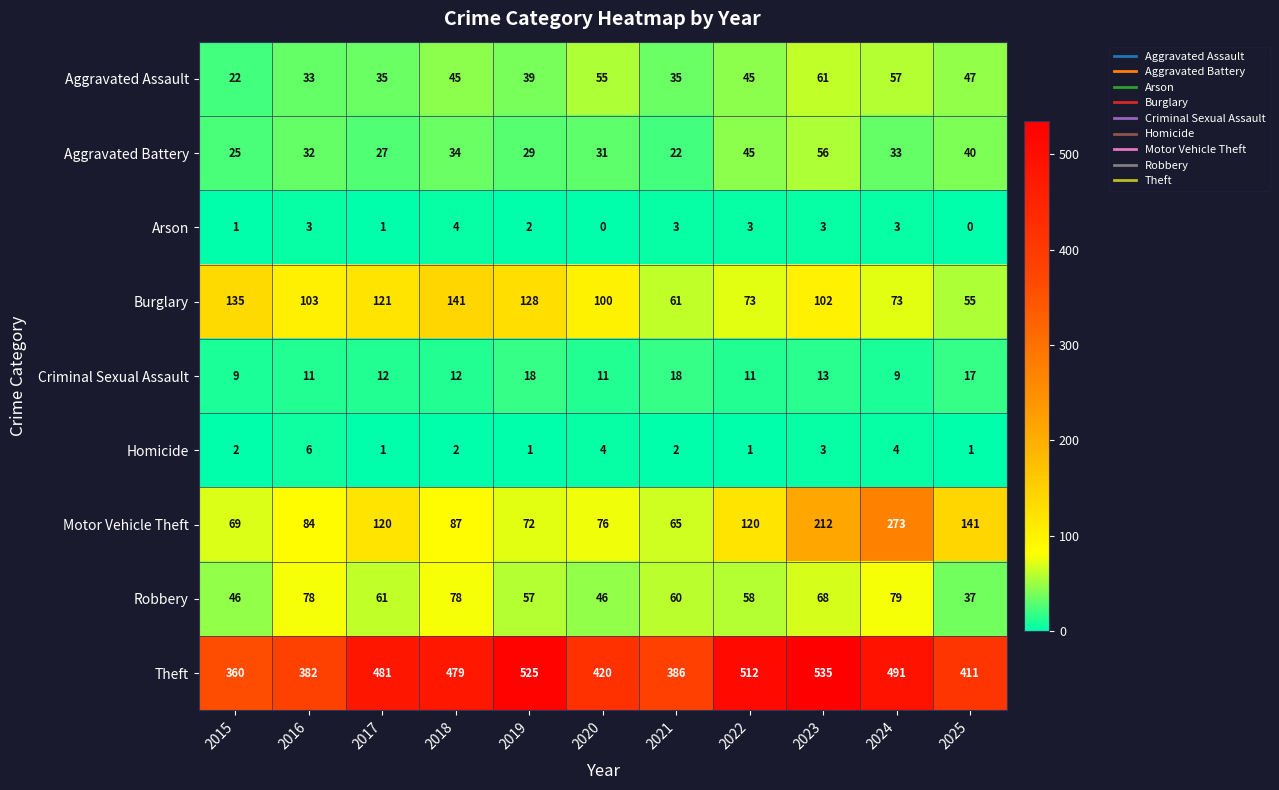

What is the sum of the Burglary values at 2018 and 2020?

241